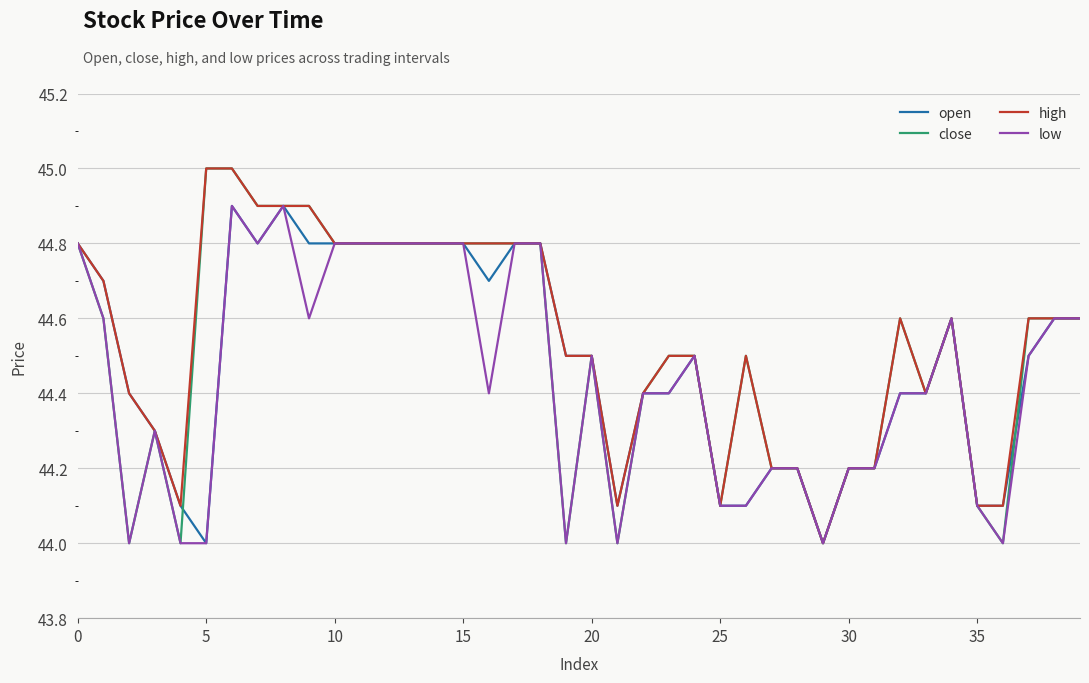

How many series are shown in this chart?

4